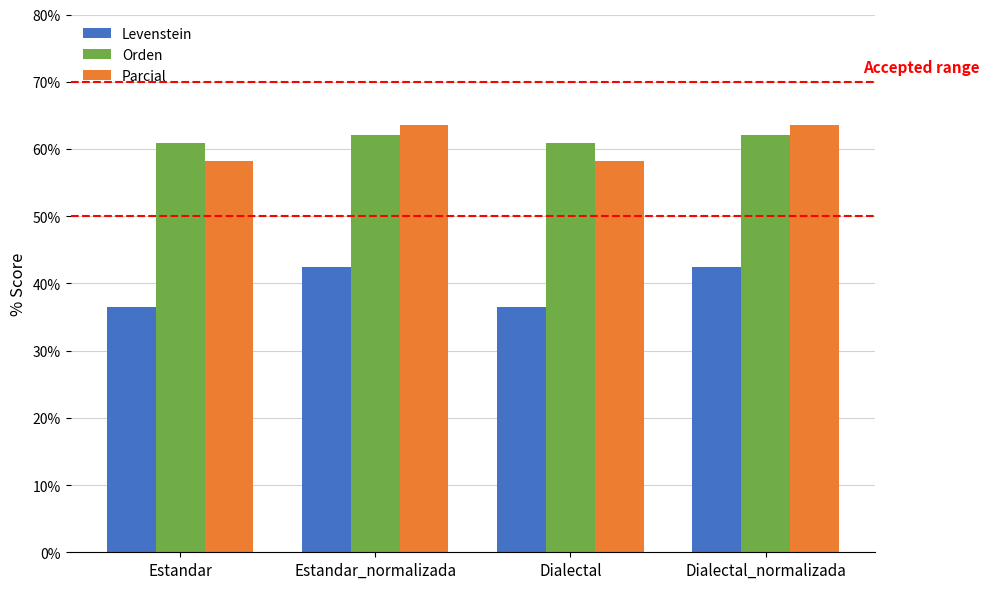

Where does the Levenstein series first go above 42?

Estandar_normalizada